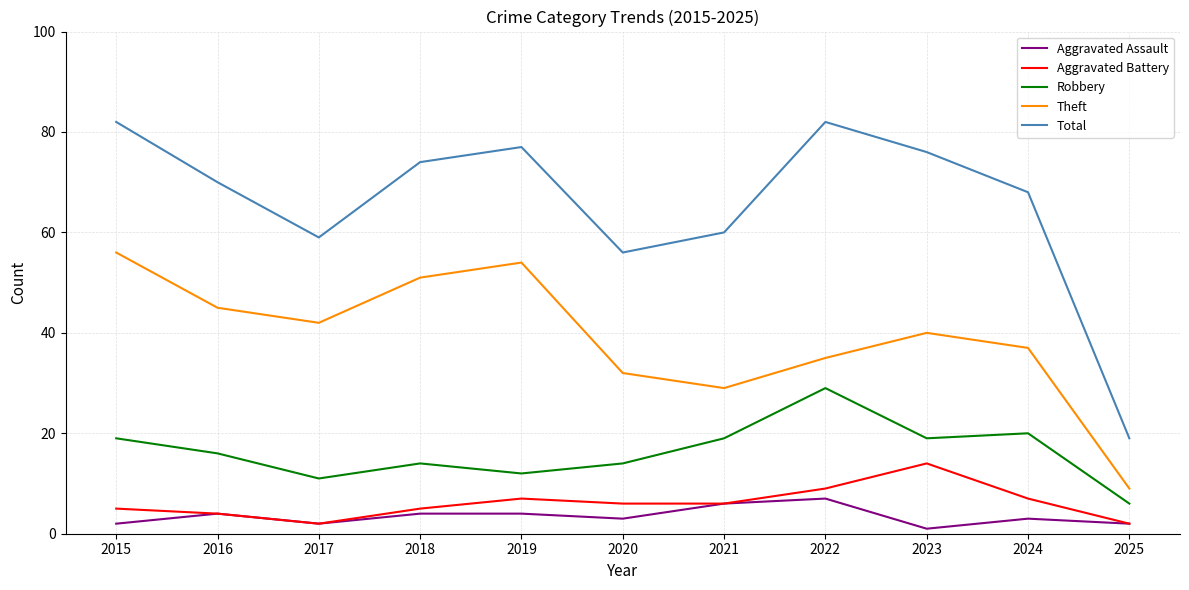

Reading left to right, extract all data points from this chart.

Aggravated Assault: 2015=2	2016=4	2017=2	2018=4	2019=4	2020=3	2021=6	2022=7	2023=1	2024=3	2025=2
Aggravated Battery: 2015=5	2016=4	2017=2	2018=5	2019=7	2020=6	2021=6	2022=9	2023=14	2024=7	2025=2
Robbery: 2015=19	2016=16	2017=11	2018=14	2019=12	2020=14	2021=19	2022=29	2023=19	2024=20	2025=6
Theft: 2015=56	2016=45	2017=42	2018=51	2019=54	2020=32	2021=29	2022=35	2023=40	2024=37	2025=9
Total: 2015=82	2016=70	2017=59	2018=74	2019=77	2020=56	2021=60	2022=82	2023=76	2024=68	2025=19